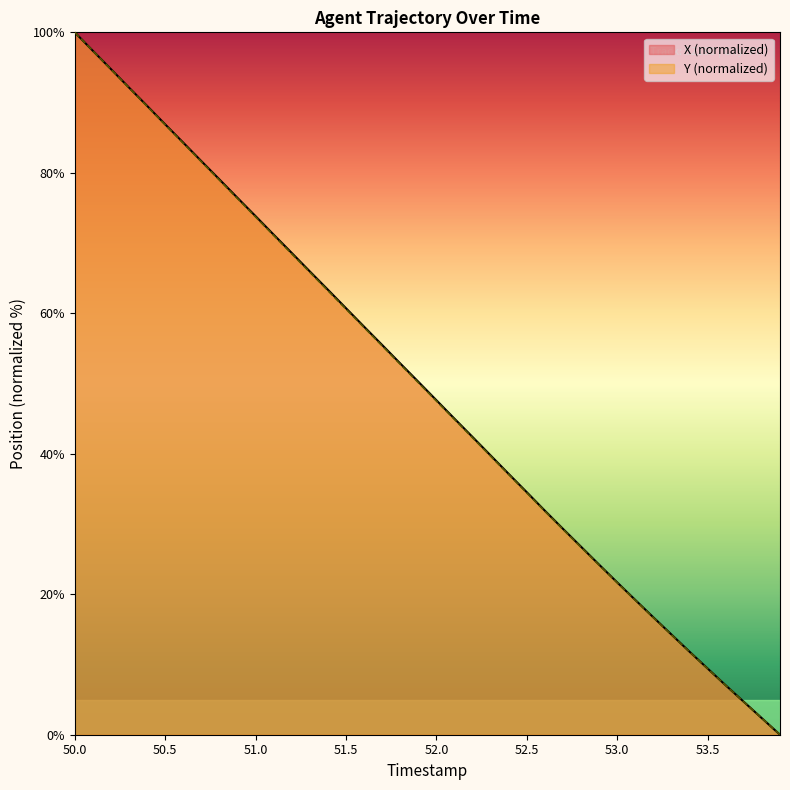

What is the total value across all series at 50.0?

200.0